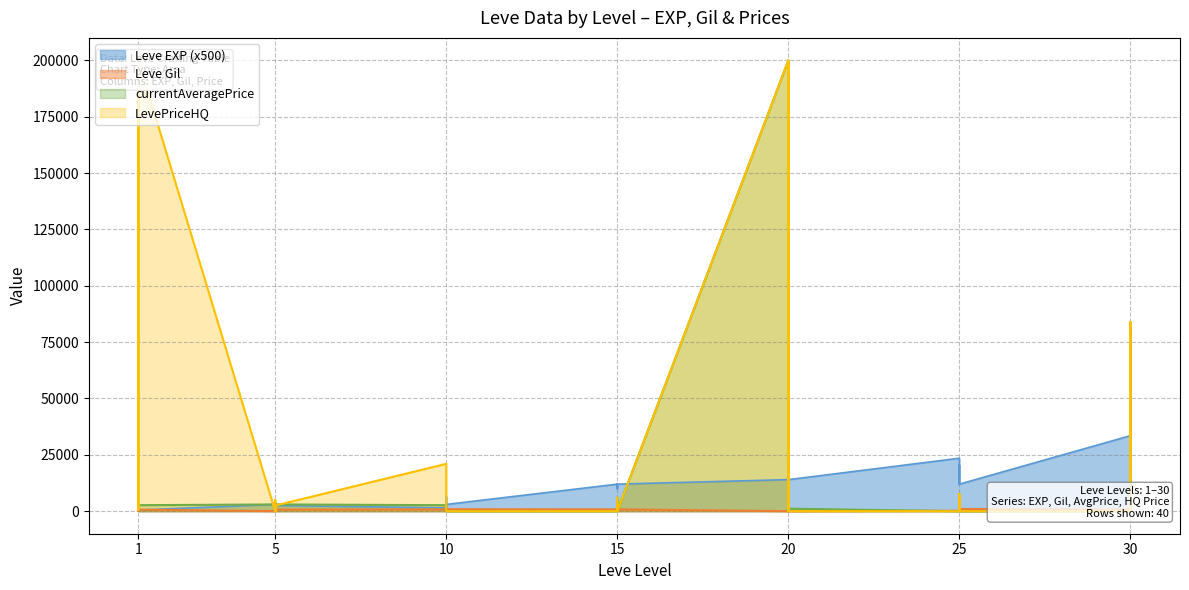

Where is Leve EXP nearest to the value 25000?

25